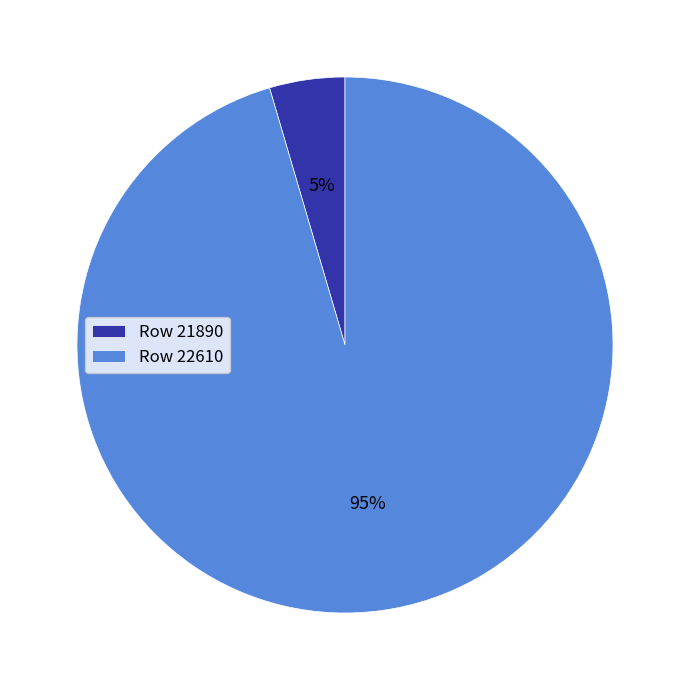

Is there any slice that represents more than half of the pie?

Yes